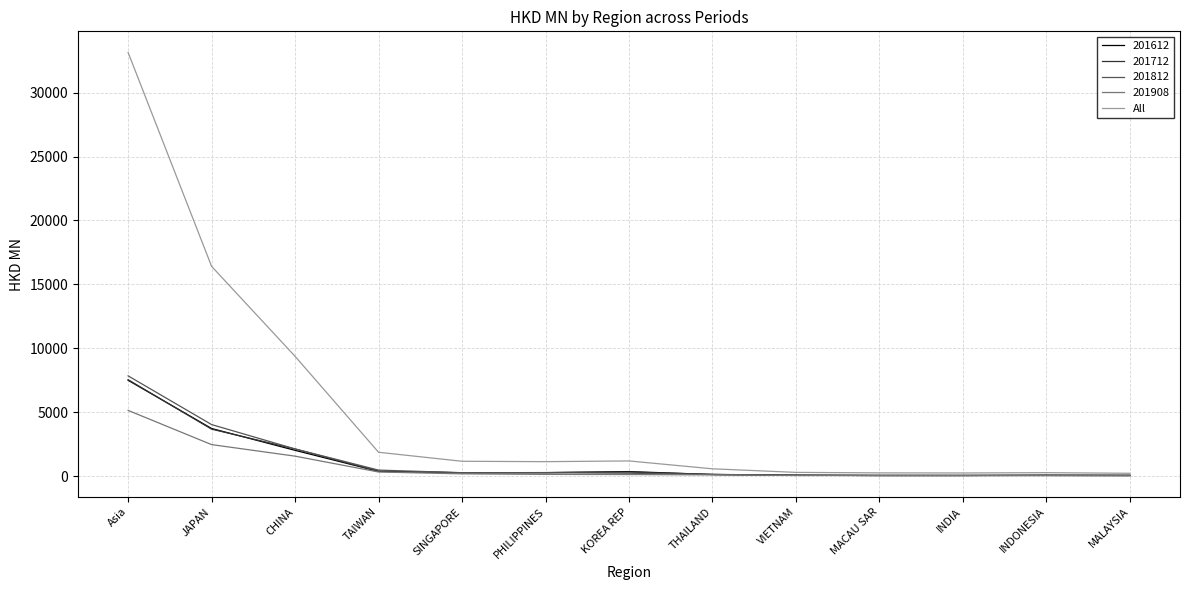

At which category is the sum across all series the highest?

Asia